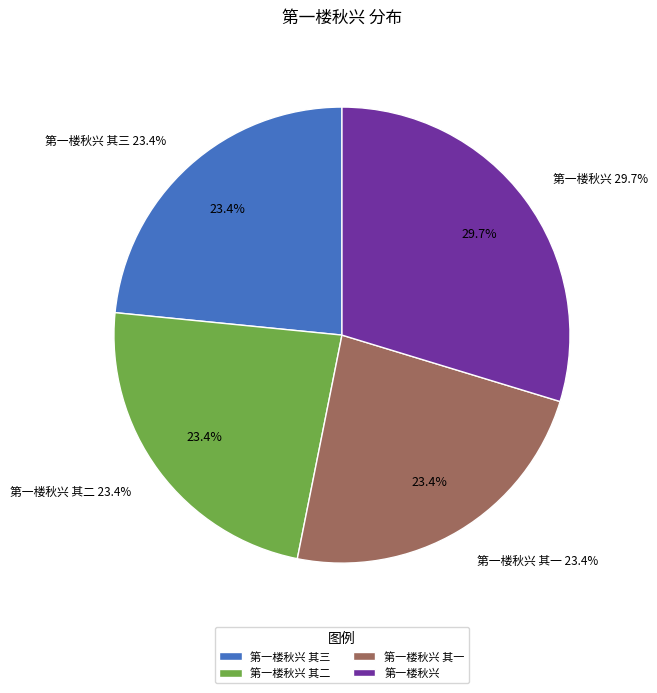

Does 第一楼秋兴 其一 account for over 50% of the chart?

No